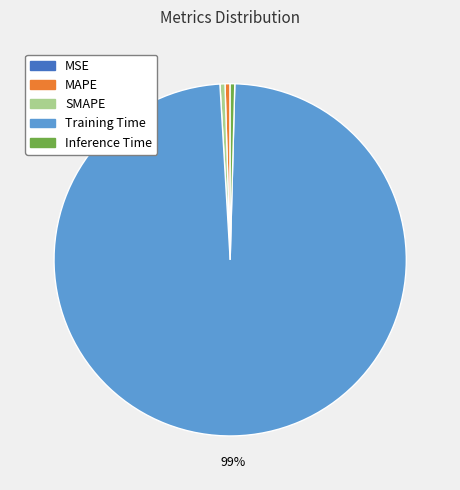

Which category has the biggest portion of the pie?

Training Time